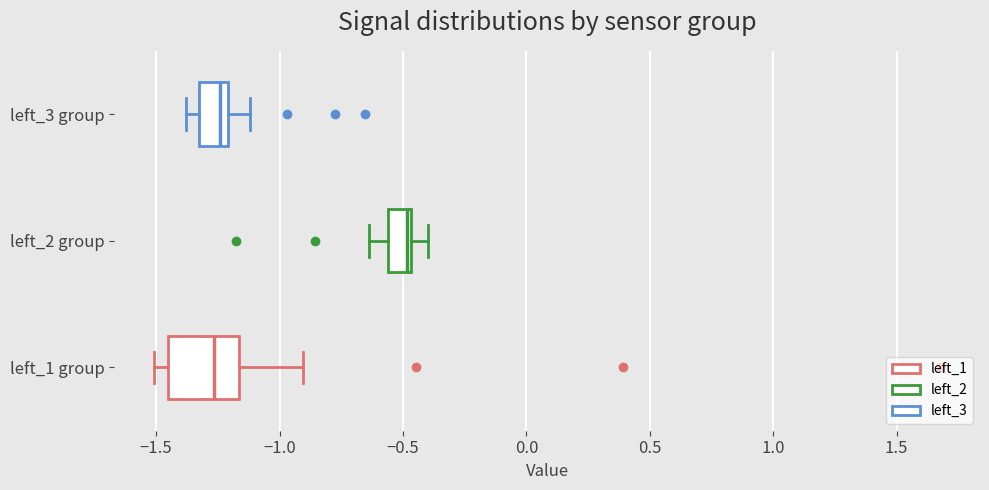

Which box is the widest, from its left edge to its right edge?

left_1 group